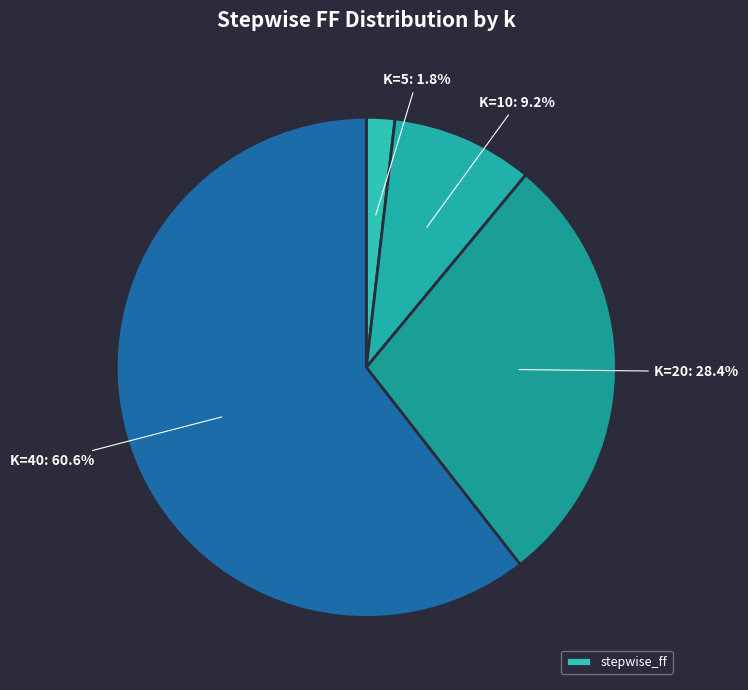

How many slices are in this pie chart?

4